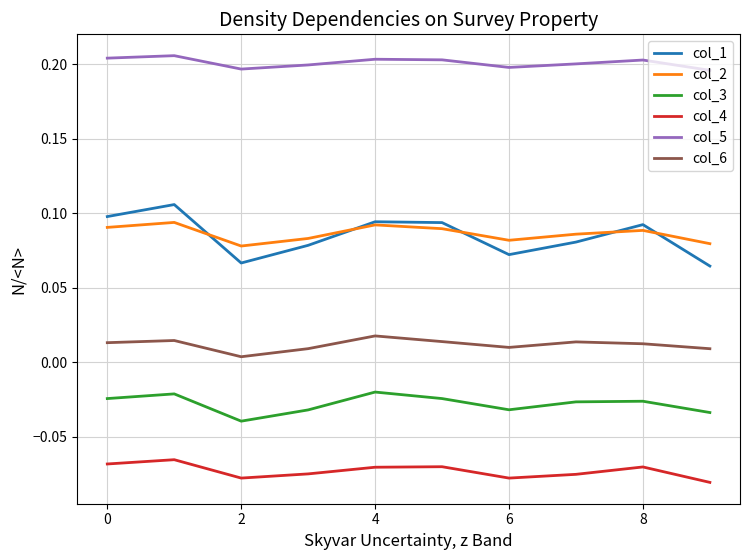

True or false: col_3 has more than 2 points higher than both neighbors.

True